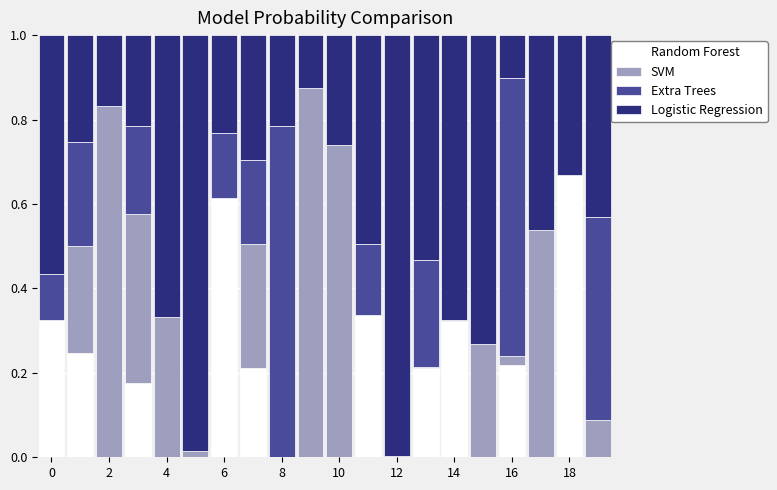

Are the bars grouped side by side (vs. stacked)?

No